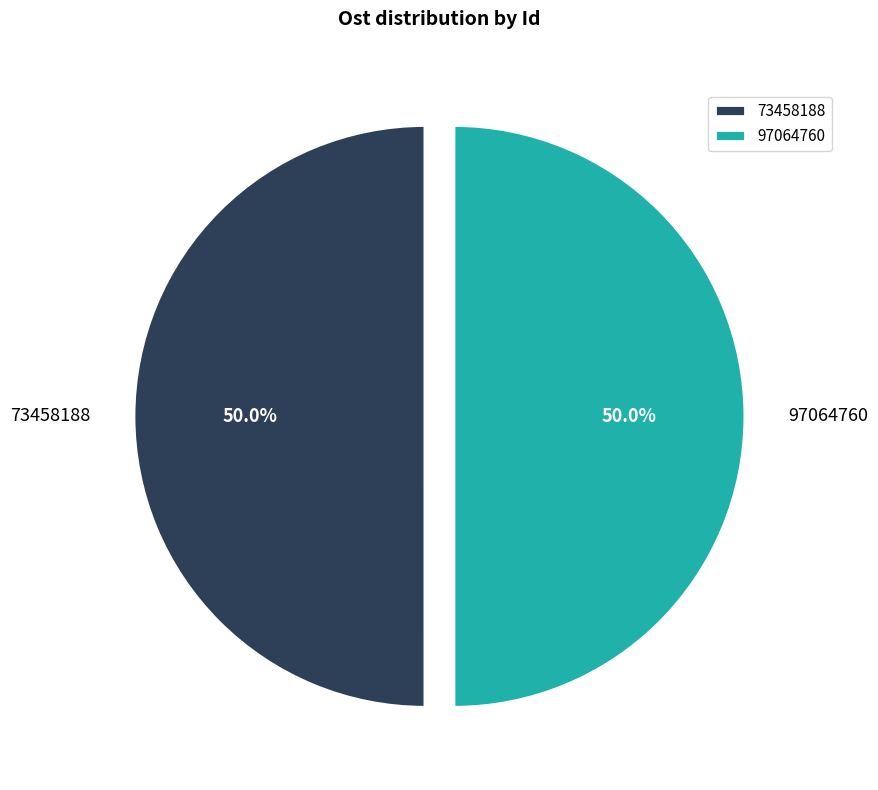

Is it true that 73458188 is 50% of the pie?

True